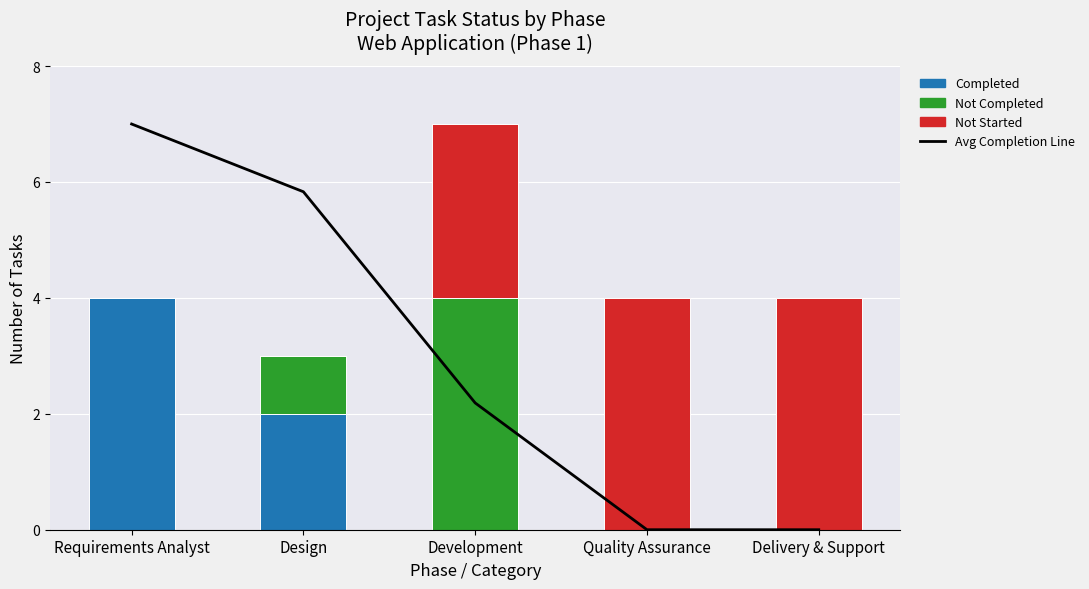

What is the total value across all series at Requirements Analyst?

11.0